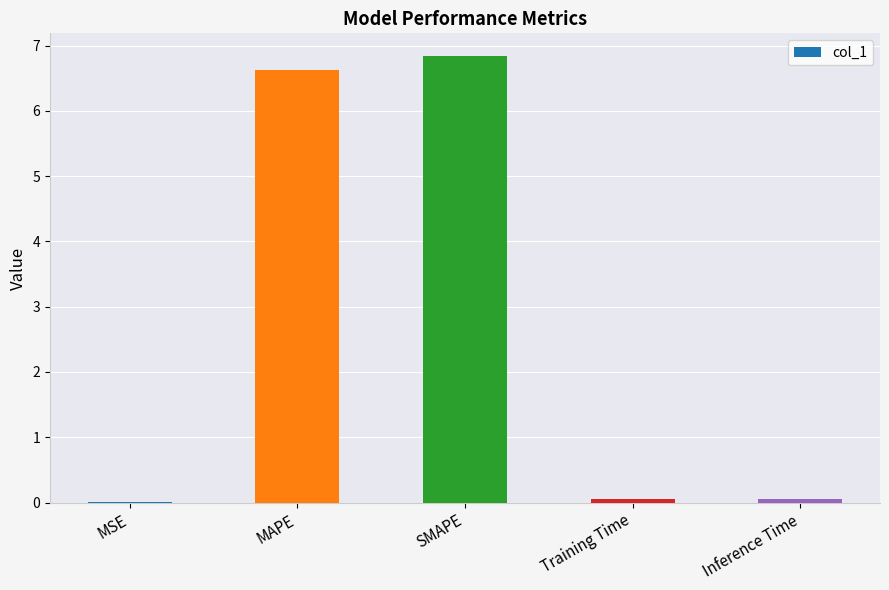

At which category does the chart reach its peak across all series?

SMAPE